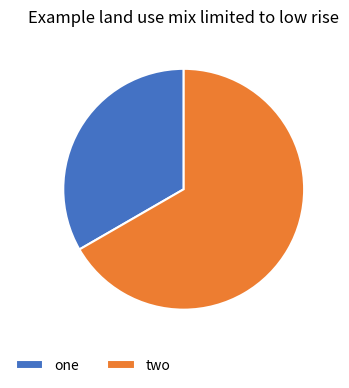

Approximately how many times larger is the value at one compared to two?

0.5